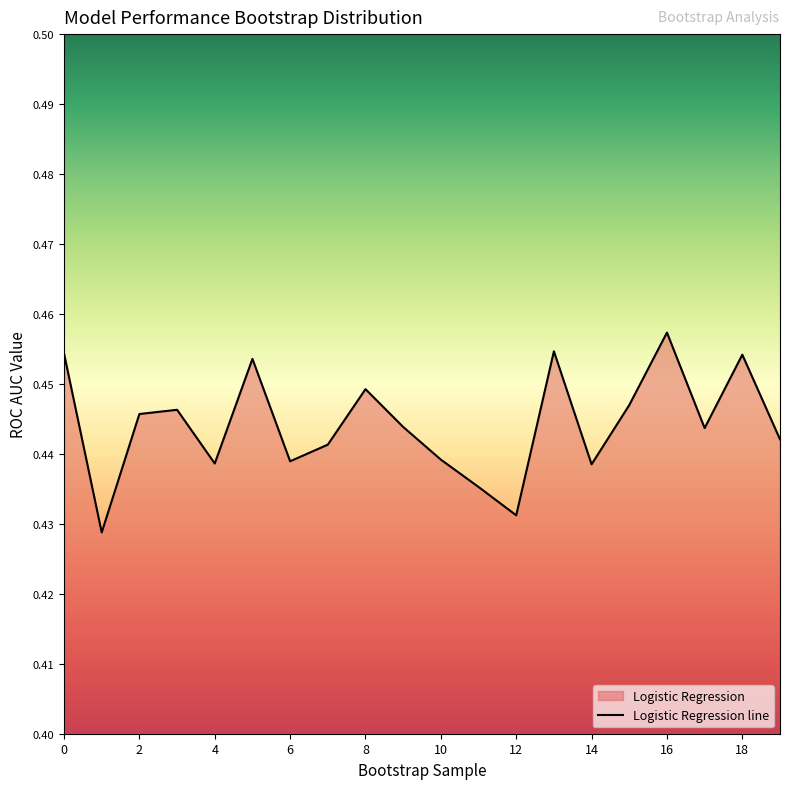

Reading left to right, what are all the values shown in this chart?

0=0.5	1=0.4	2=0.4	3=0.4	4=0.4	5=0.5	6=0.4	7=0.4	8=0.4	9=0.4	10=0.4	11=0.4	12=0.4	13=0.5	14=0.4	15=0.4	16=0.5	17=0.4	18=0.5	19=0.4